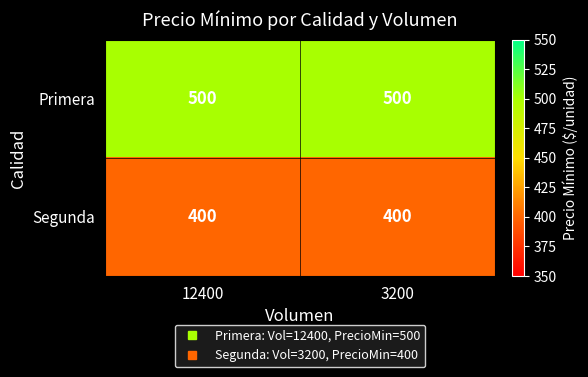

Rank the series by their average value, from highest to lowest.

Primera, Segunda